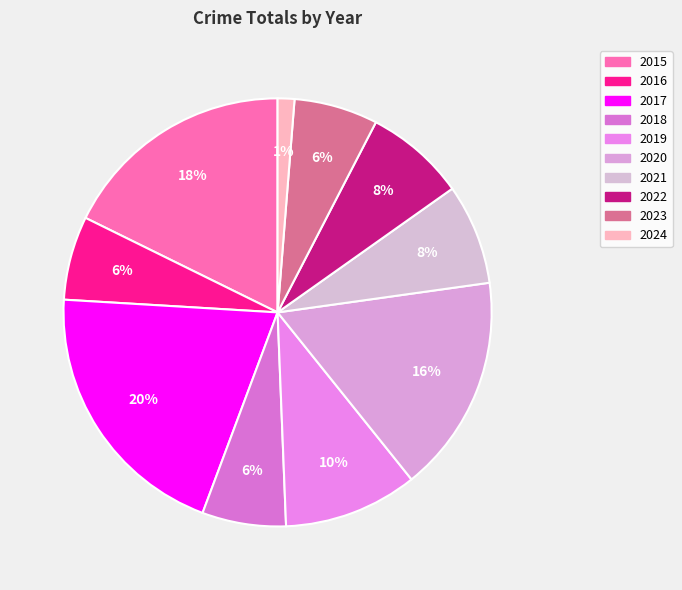

Count the number of slices in the pie.

10